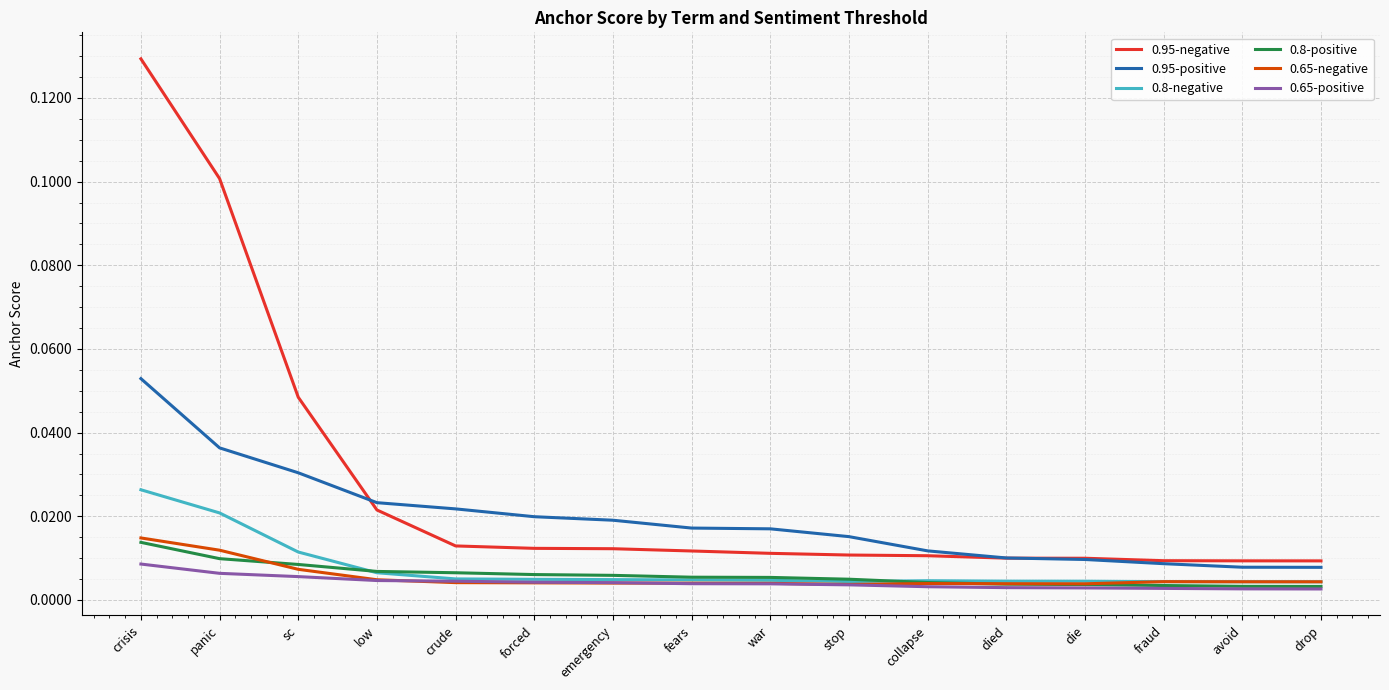

At which category is the sum across all series the highest?

crisis